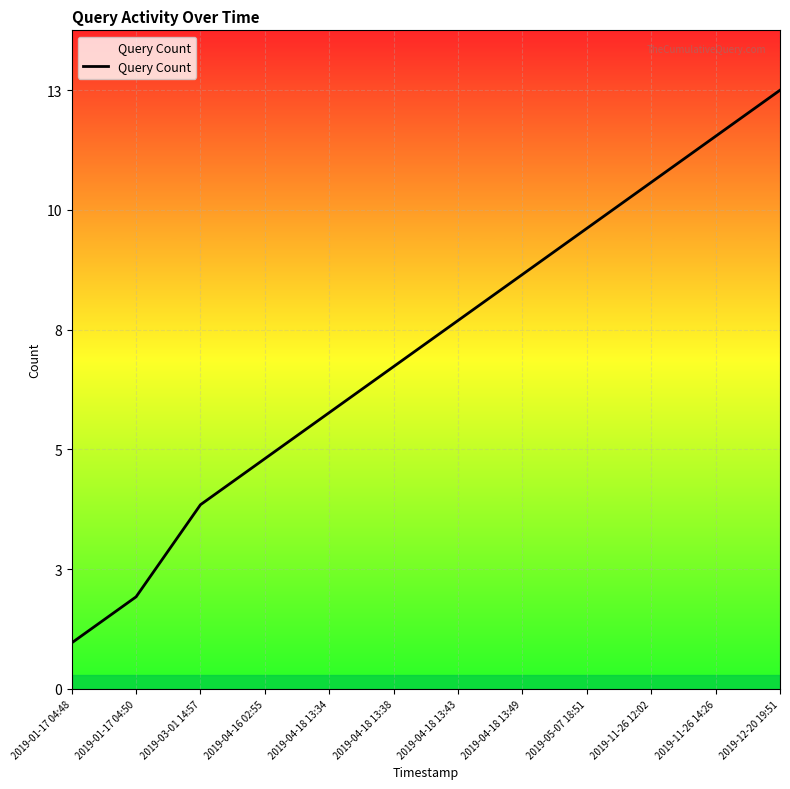

Reading right to left, what are all the values shown in this chart?

13	12	11	10	9	8	7	6	5	4	2	1